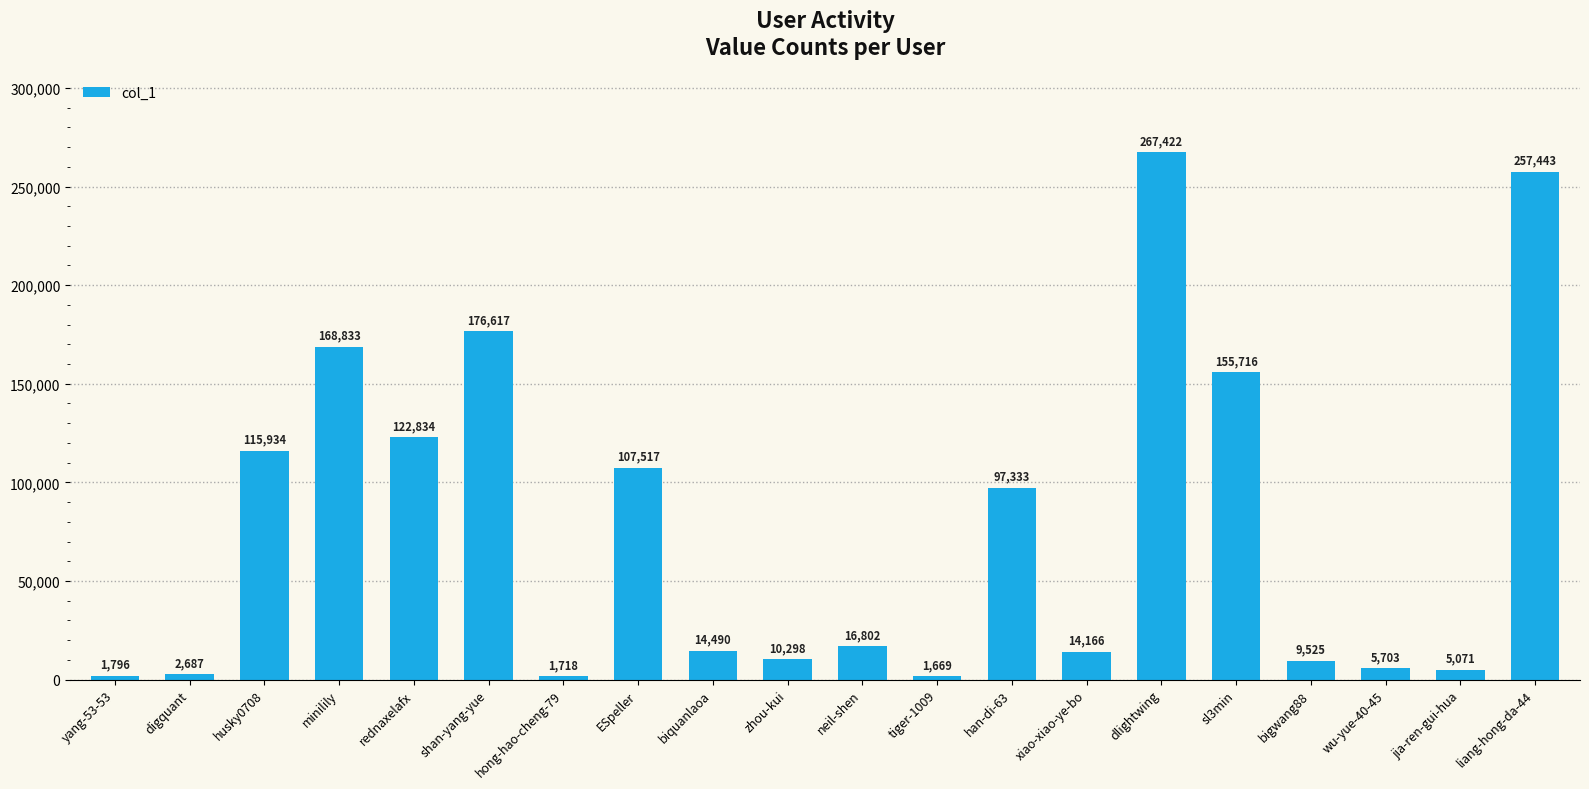

Where does the data first go above 16802?

husky0708